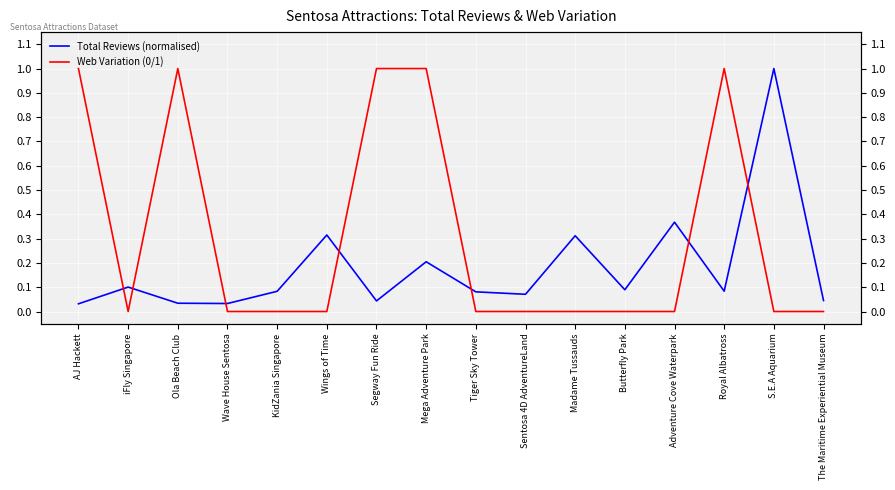

How many Web Variation (0/1) values are between 0 and 1?

16